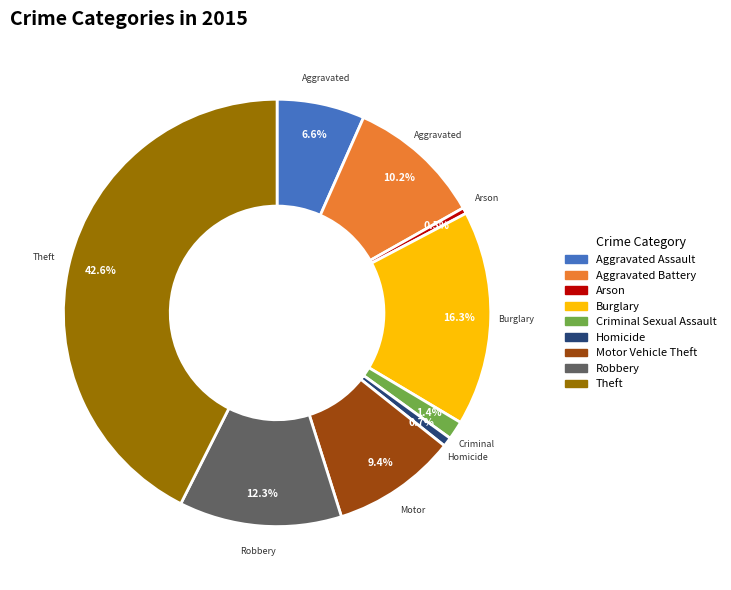

What is the total percentage of Aggravated Battery and Aggravated Assault?

16.8%